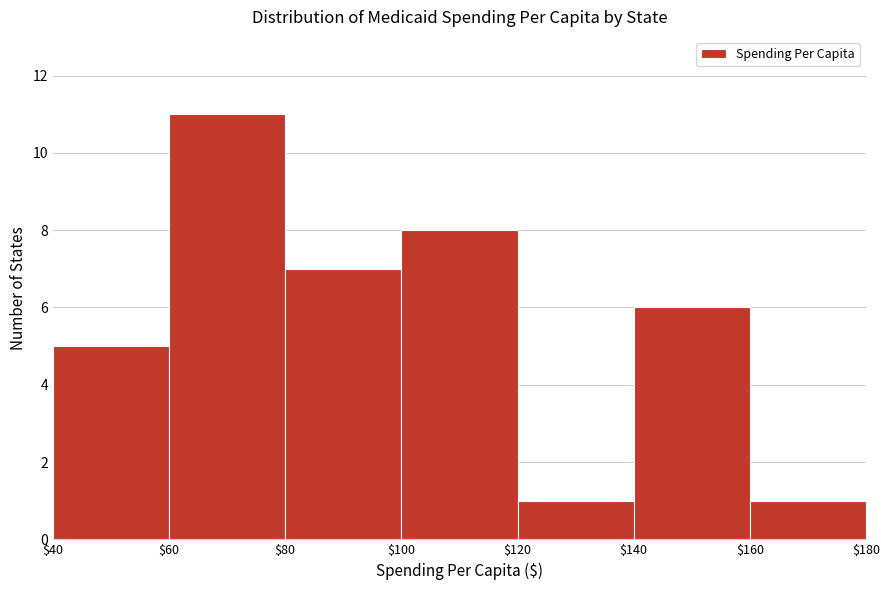

Reading left to right, list every bar in this chart as the range it spans on the x-axis followed by its height. The values are not printed on the chart, so give them approximately, as read against the axis.

$40 to $60: 5
$60 to $80: 11
$80 to $100: 7
$100 to $120: 8
$120 to $140: 1
$140 to $160: 6
$160 to $180: 1